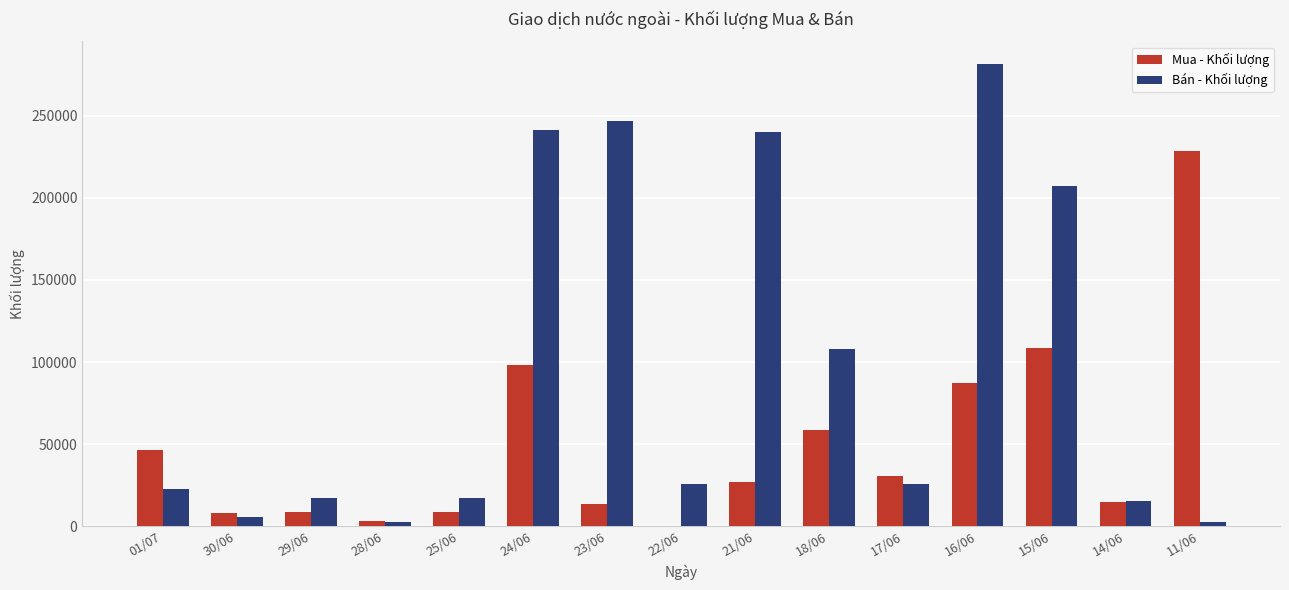

Which series changed the most between 28/06 and 14/06?

Bán - Khối lượng